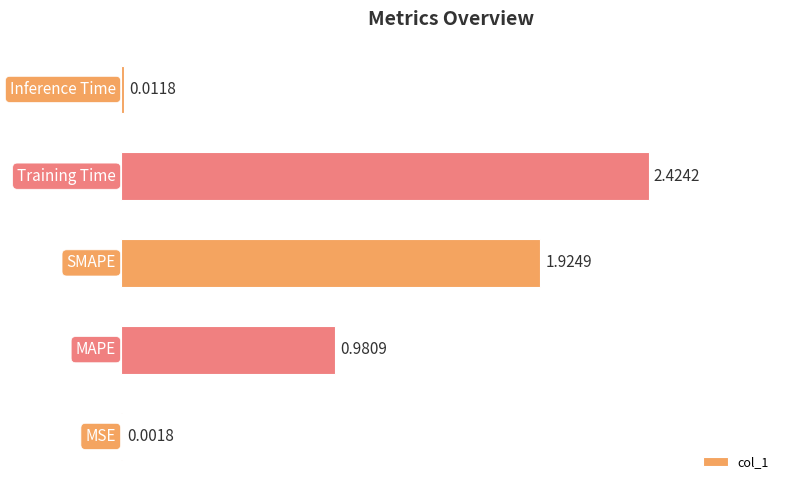

What is the sum of all values?

5.3